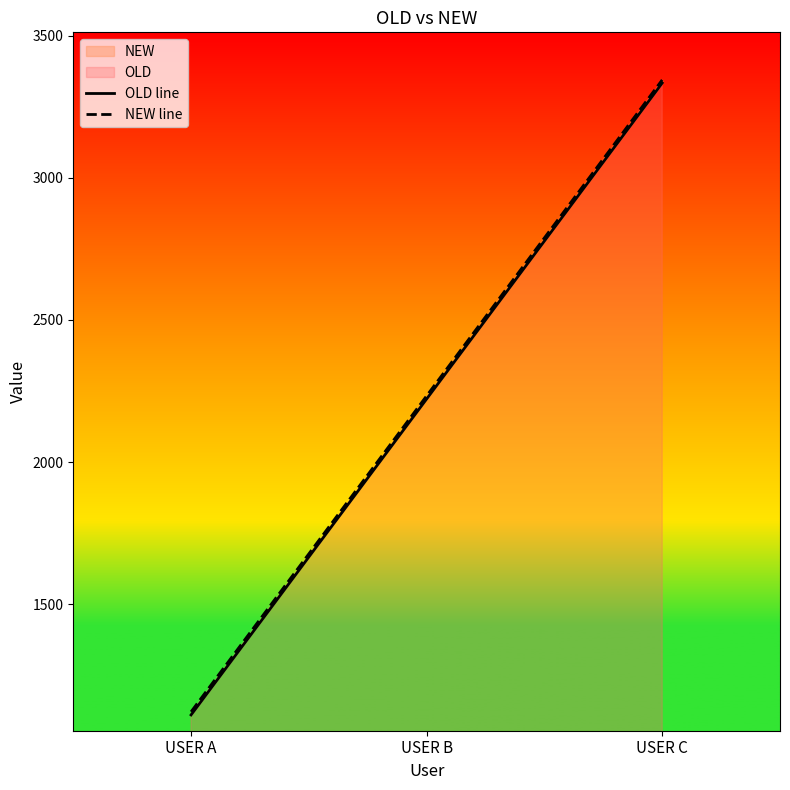

What value does the OLD line series have at USER B, to the nearest 100?

2200